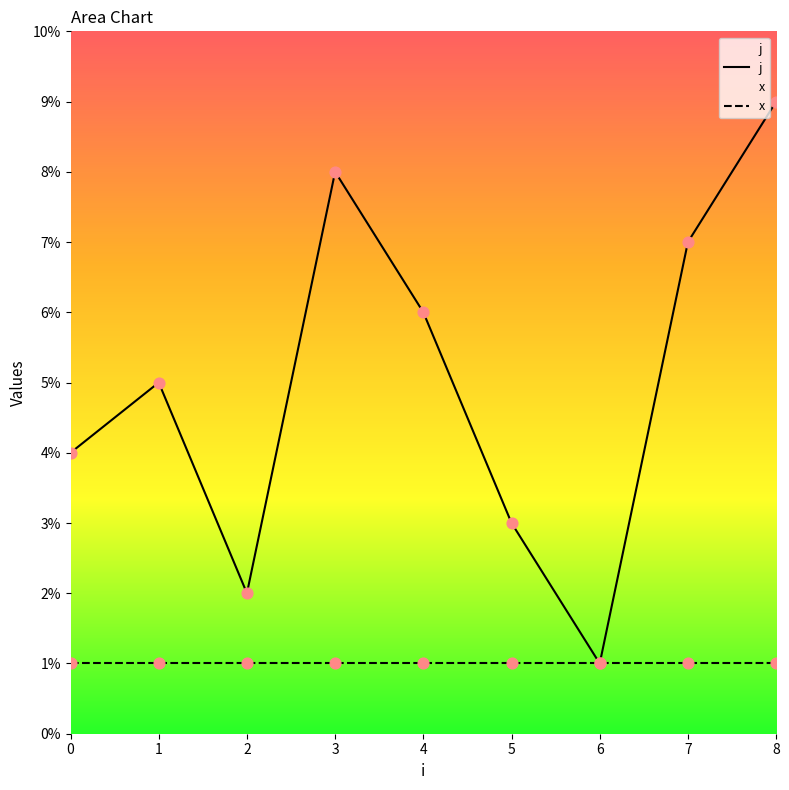

What is the total value across all series at 6?

2